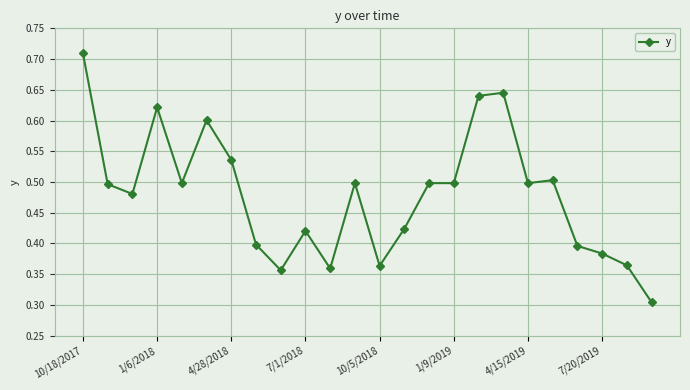

What is the smallest value displayed?

0.3